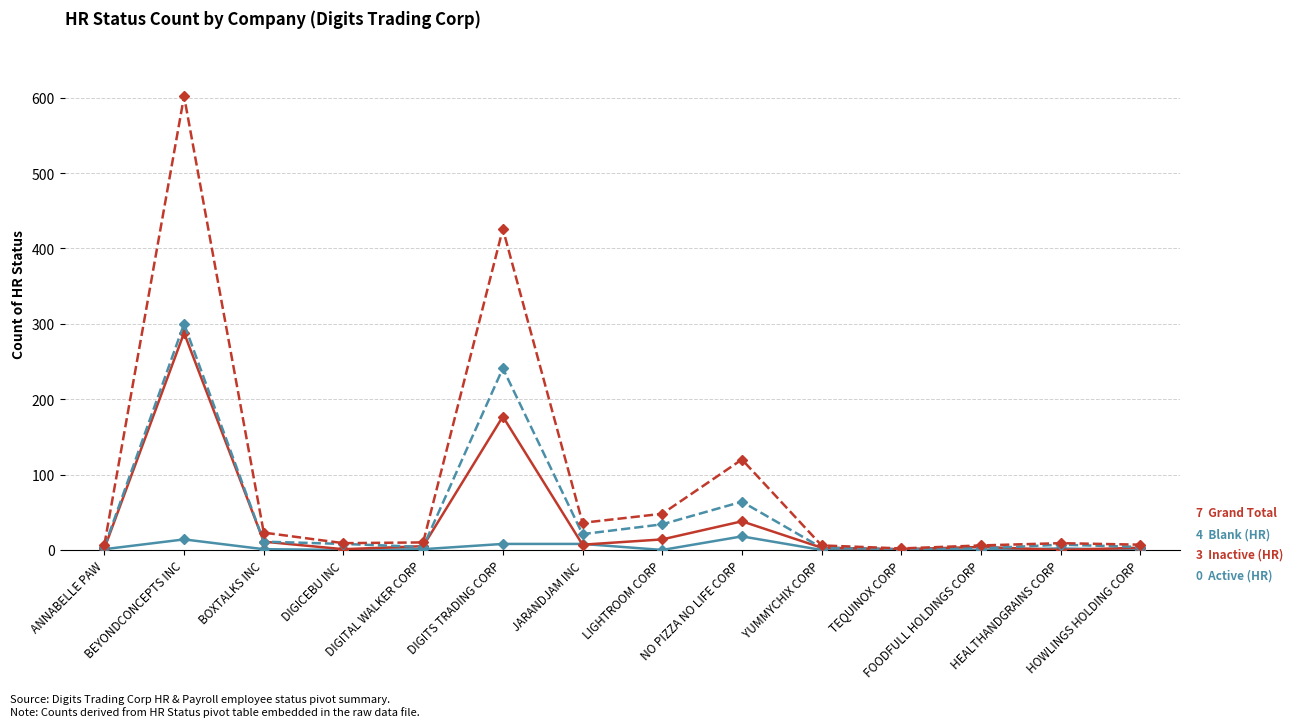

What is the greatest value displayed?

602